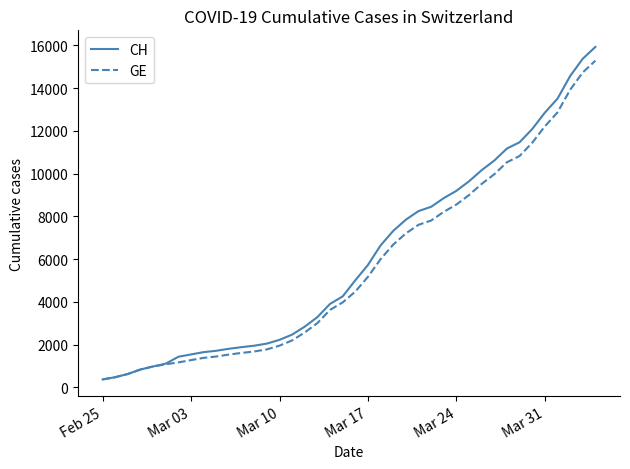

How many values in the GE series are below 4485?

20